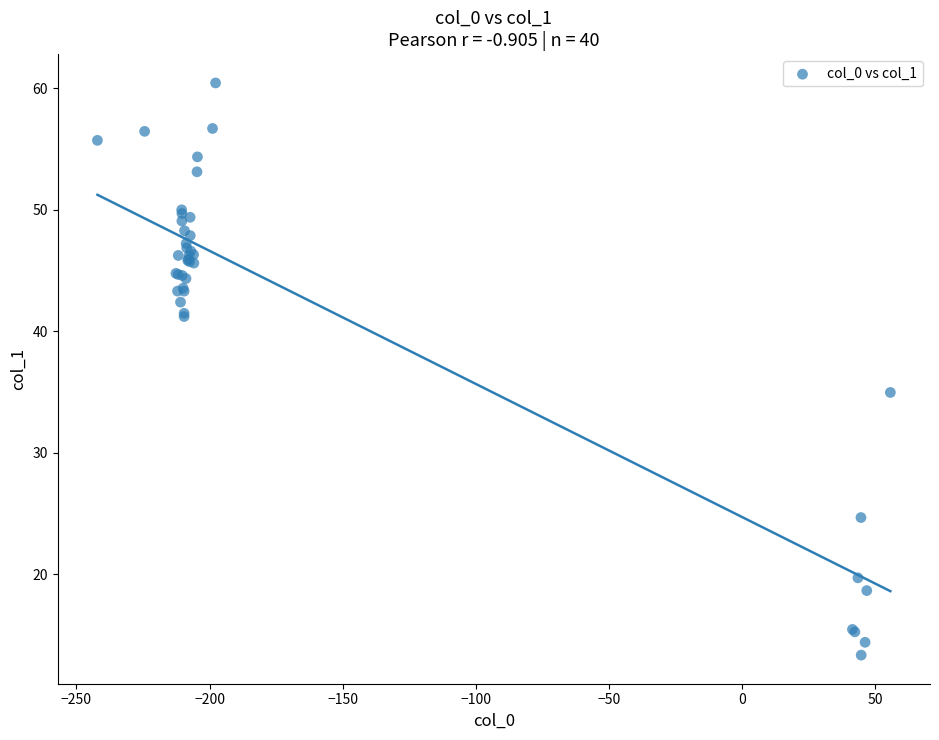

What Y value in the scatter plot is closest to 36?

35.0